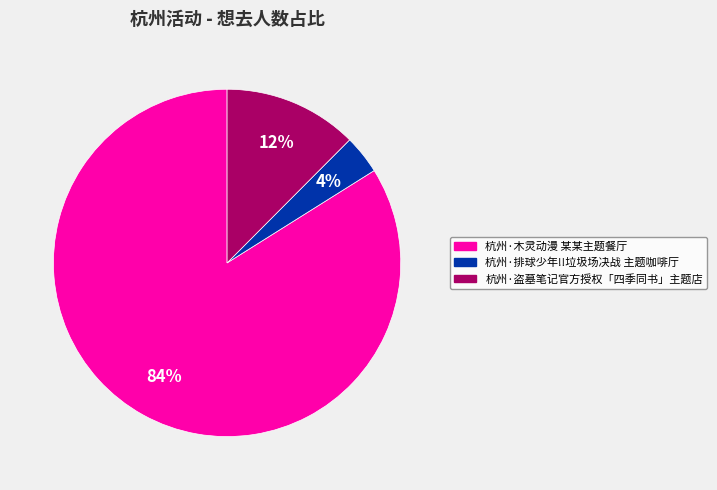

How many slices are in this pie chart?

3